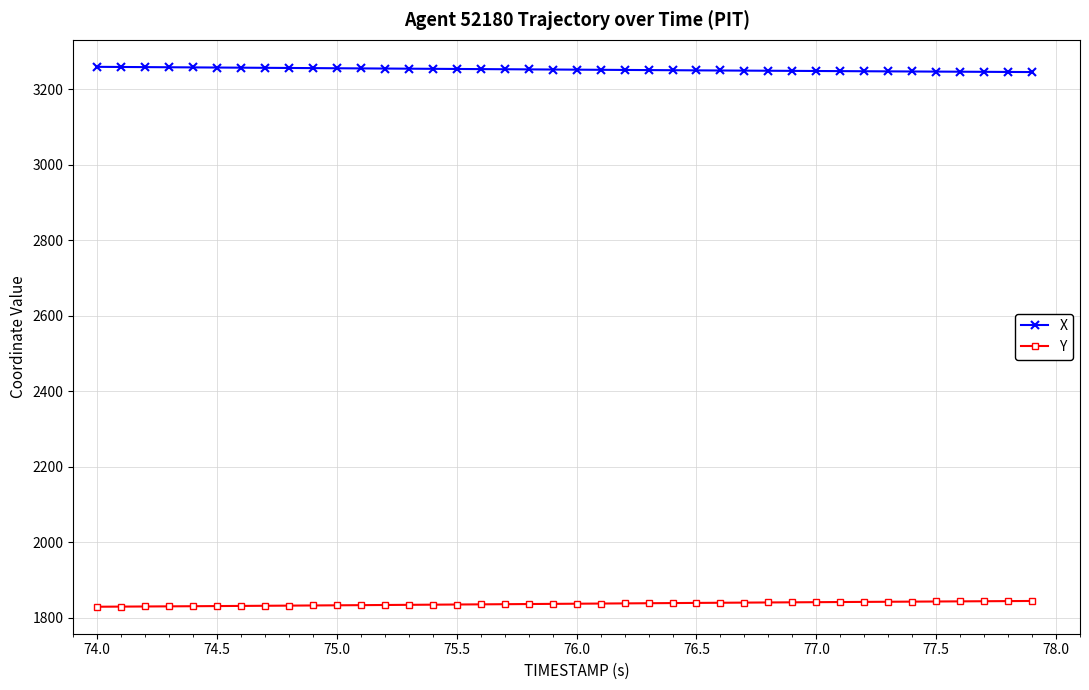

What is the value of the X point at the 19th from the left?

3252.7